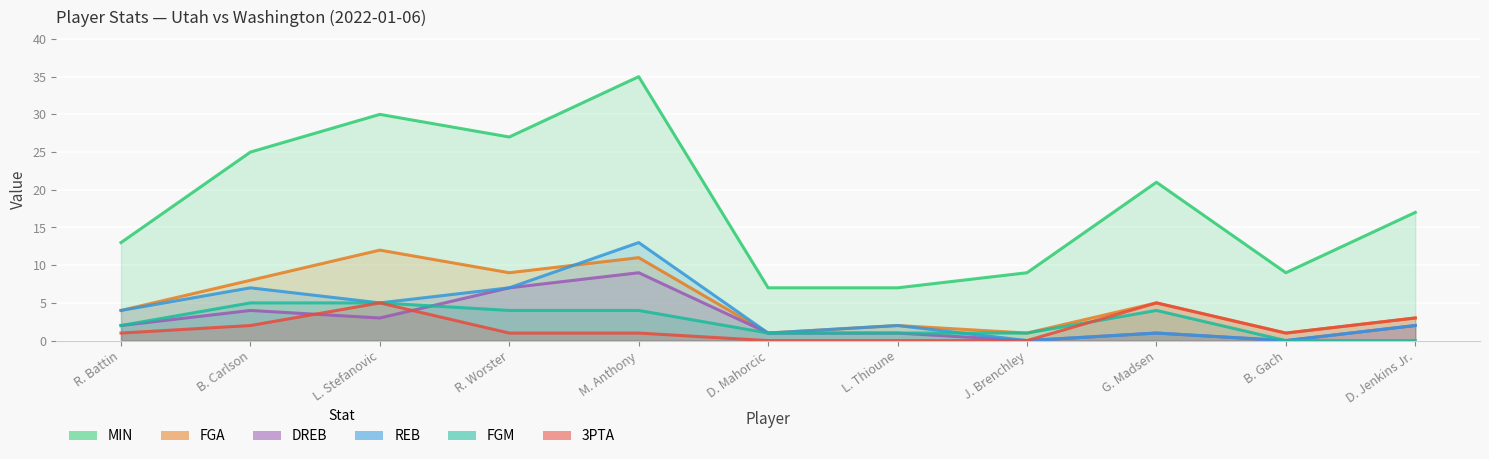

At which label does DREB first exceed 2?

B. Carlson